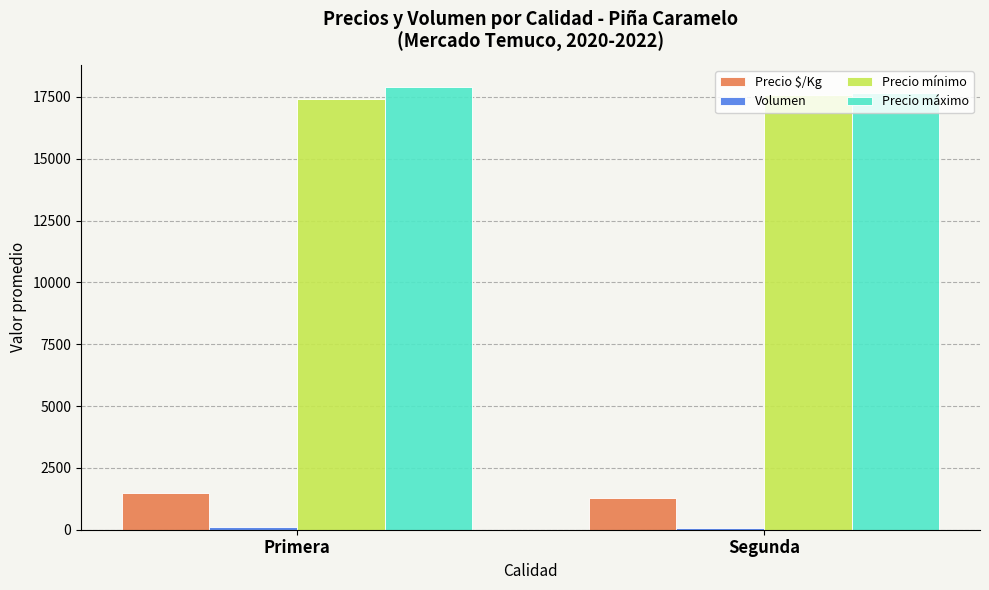

What is the maximum value for Precio mínimo?

17556